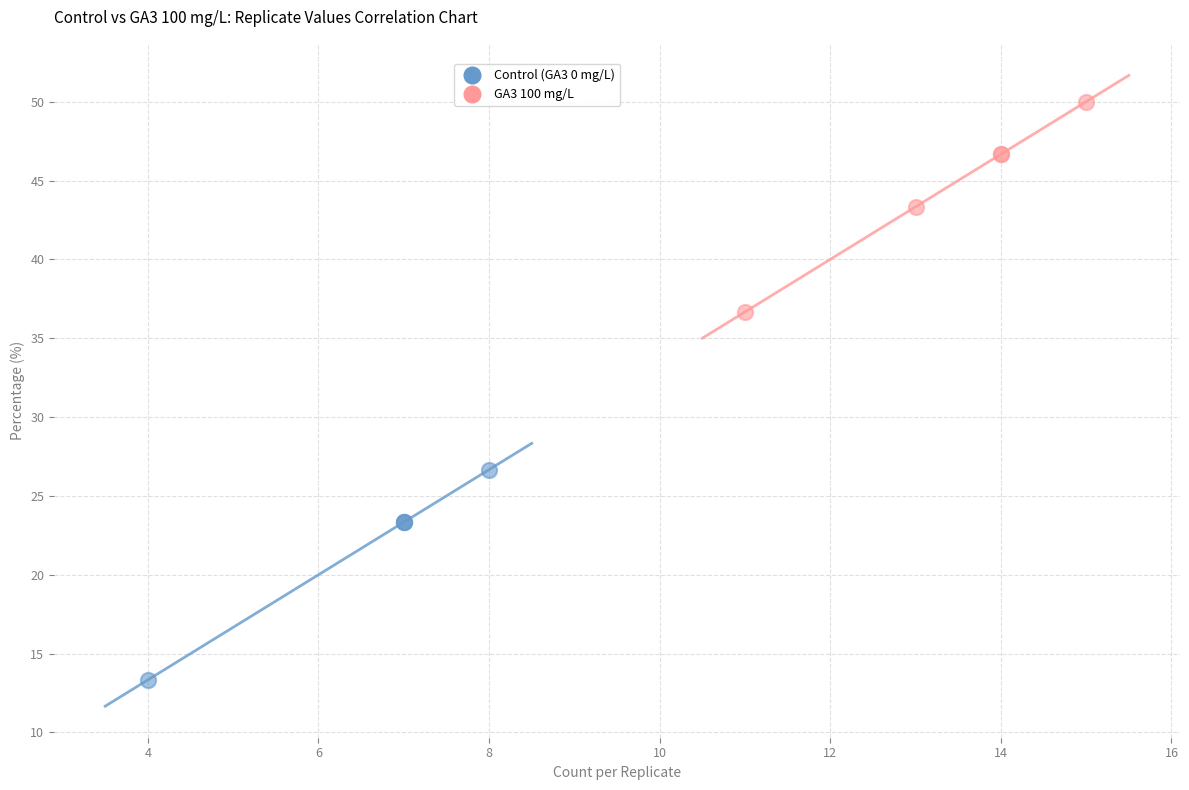

Which series reaches the minimum Y coordinate?

Control (GA3 0 mg/L)